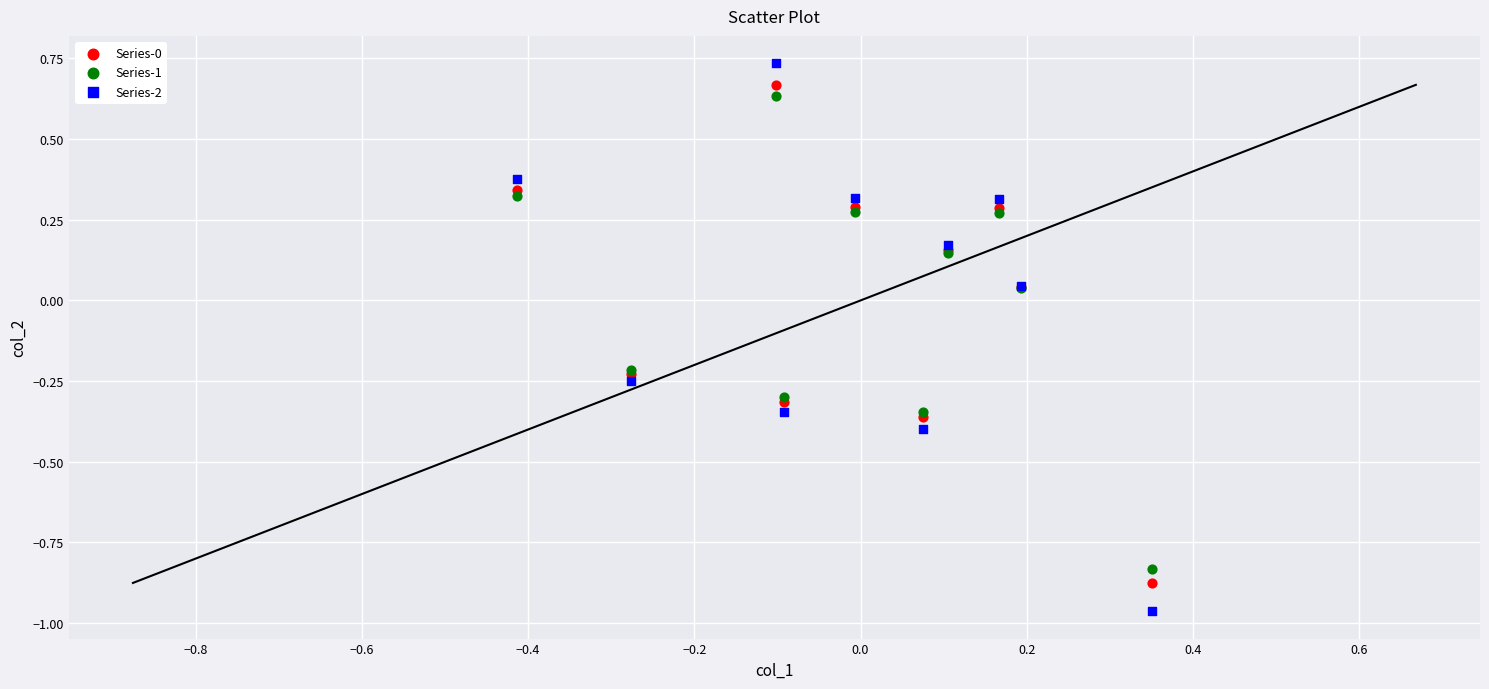

Which series reaches the maximum Y coordinate?

Series-2